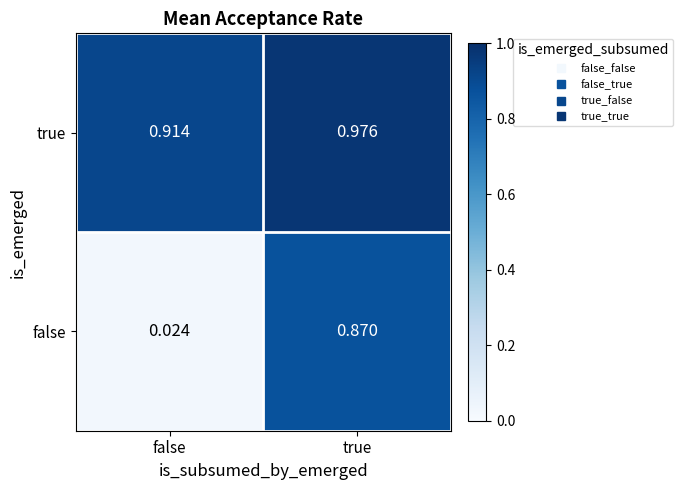

Which series has the largest total across all categories?

true